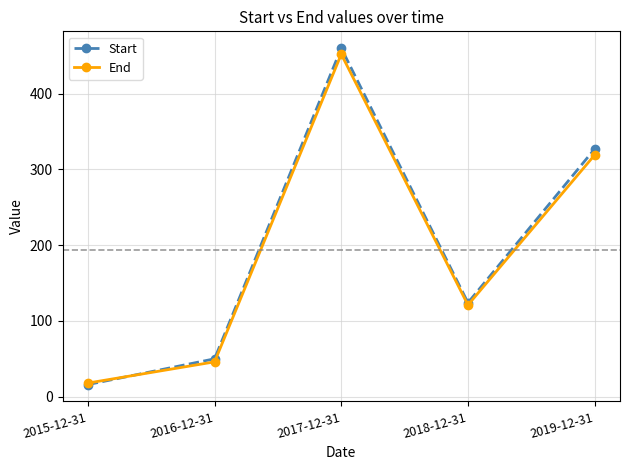

Which series has the widest spread of values?

Start